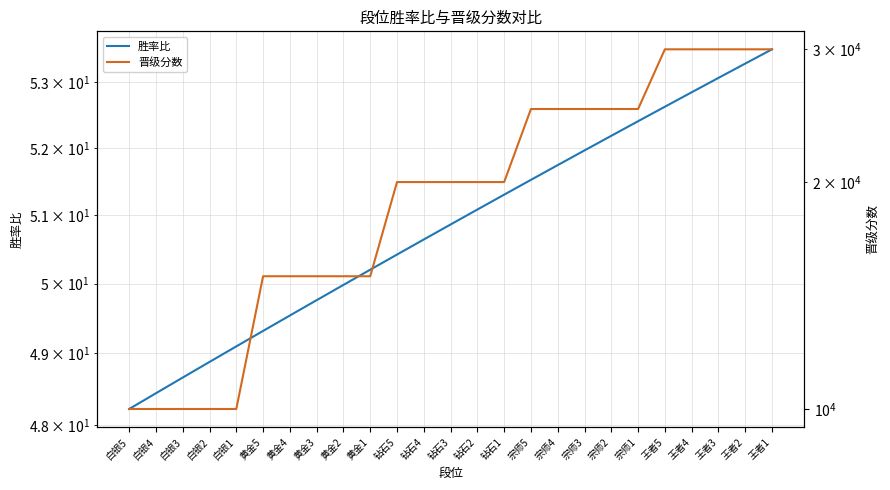

What are all the series names shown in the legend?

胜率比, 晋级分数